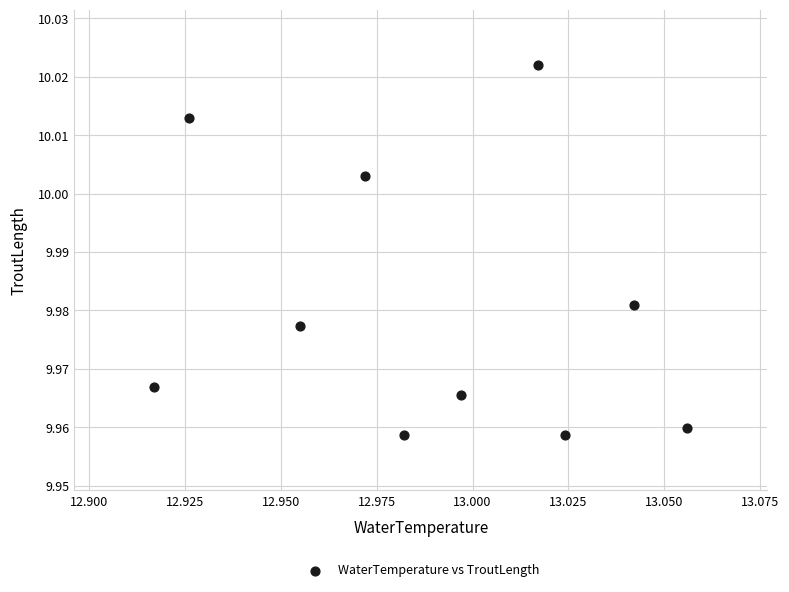

What is the average X value?

13.0